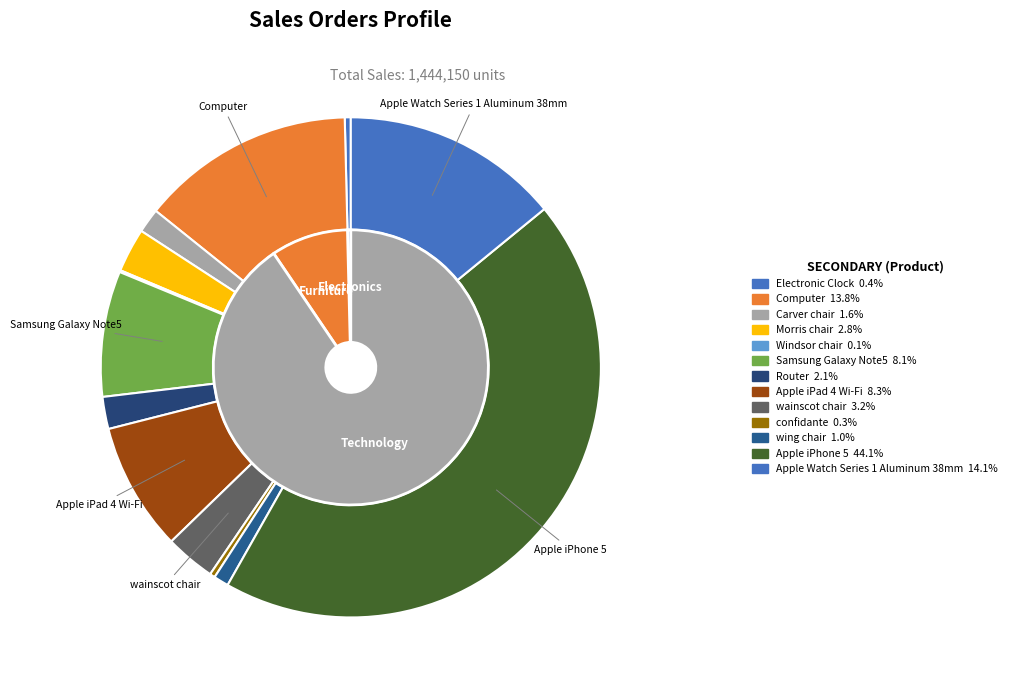

Is there a majority slice in this chart?

No